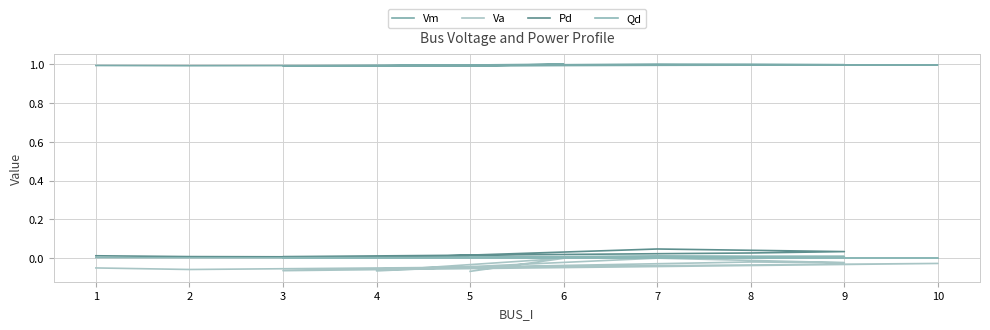

What is the sum of all Va values?

-0.4